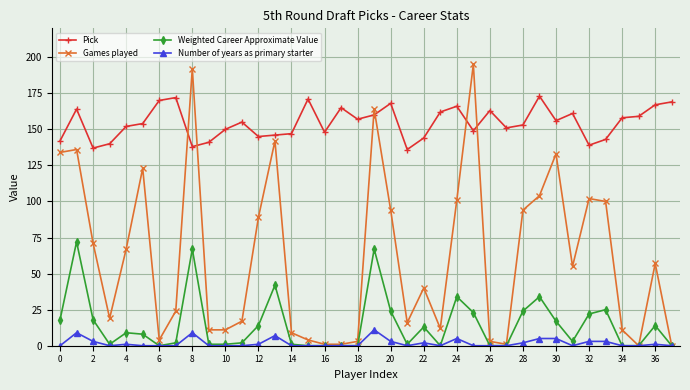

List the series in order of their peak value, highest first.

Games played, Pick, Weighted Career Approximate Value, Number of years as primary starter